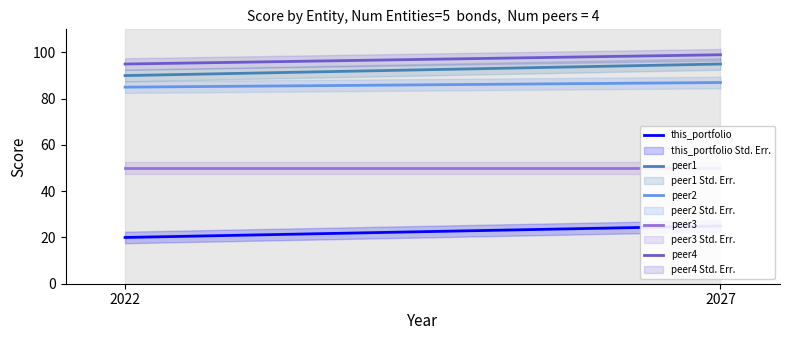

Rank the series by their maximum value, from highest to lowest.

peer4, peer1, peer2, peer3, this_portfolio